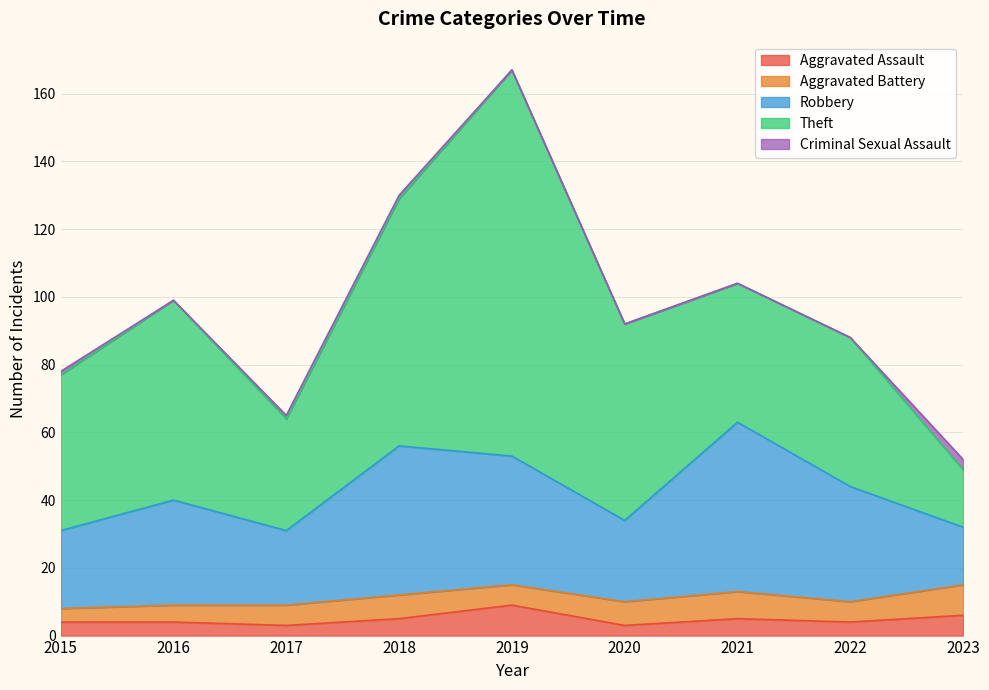

Which series has the largest total across all categories?

Theft